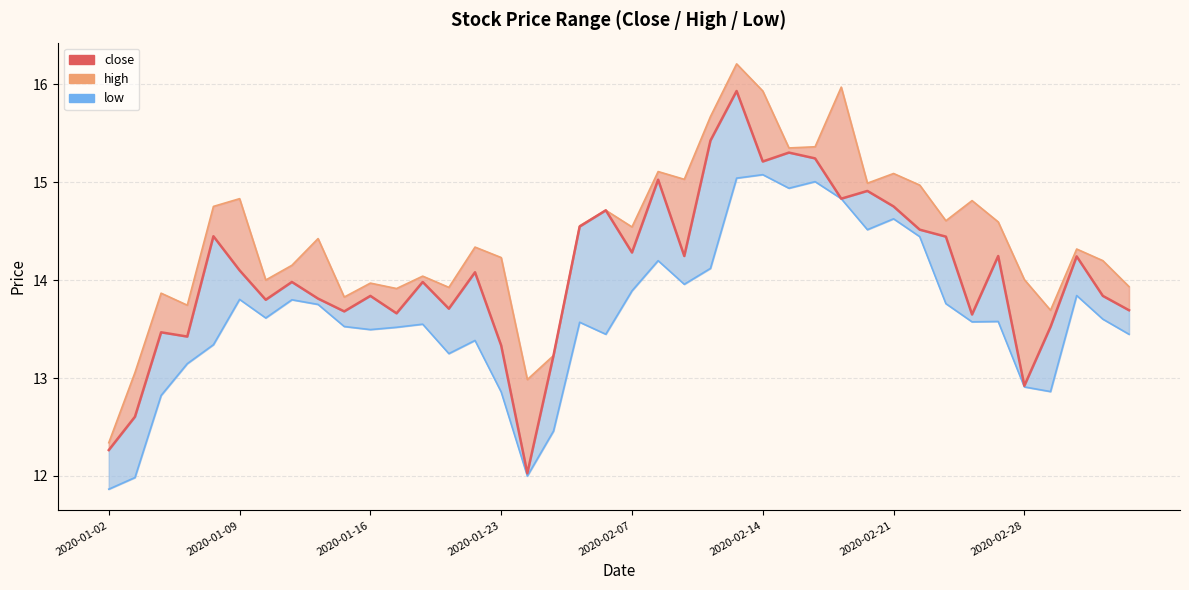

What is the value of the low point at the 22nd from the left?

14.2